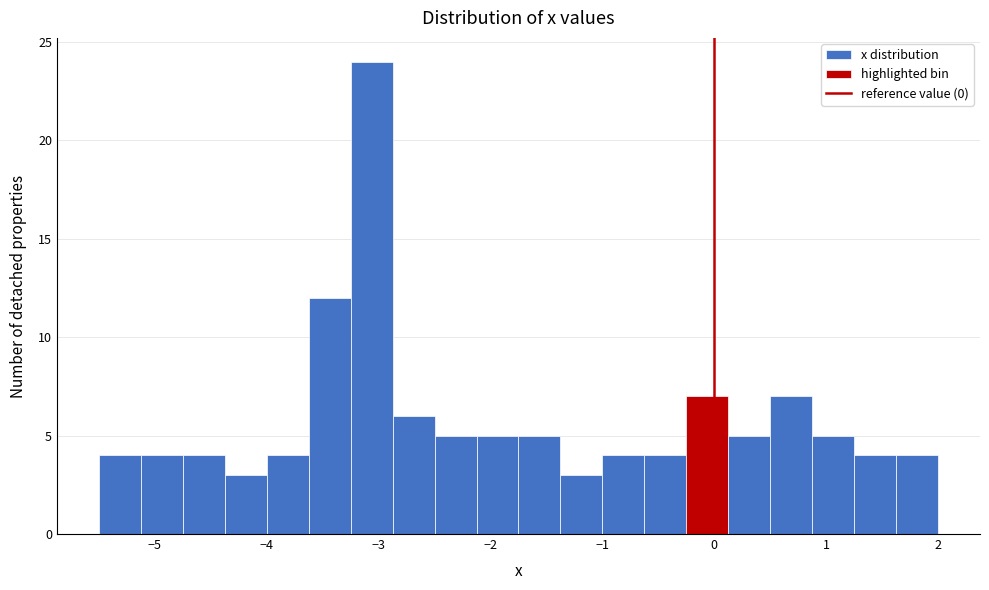

Read against the x-axis, roughly where is the centre of the tallest bar?

-3.1